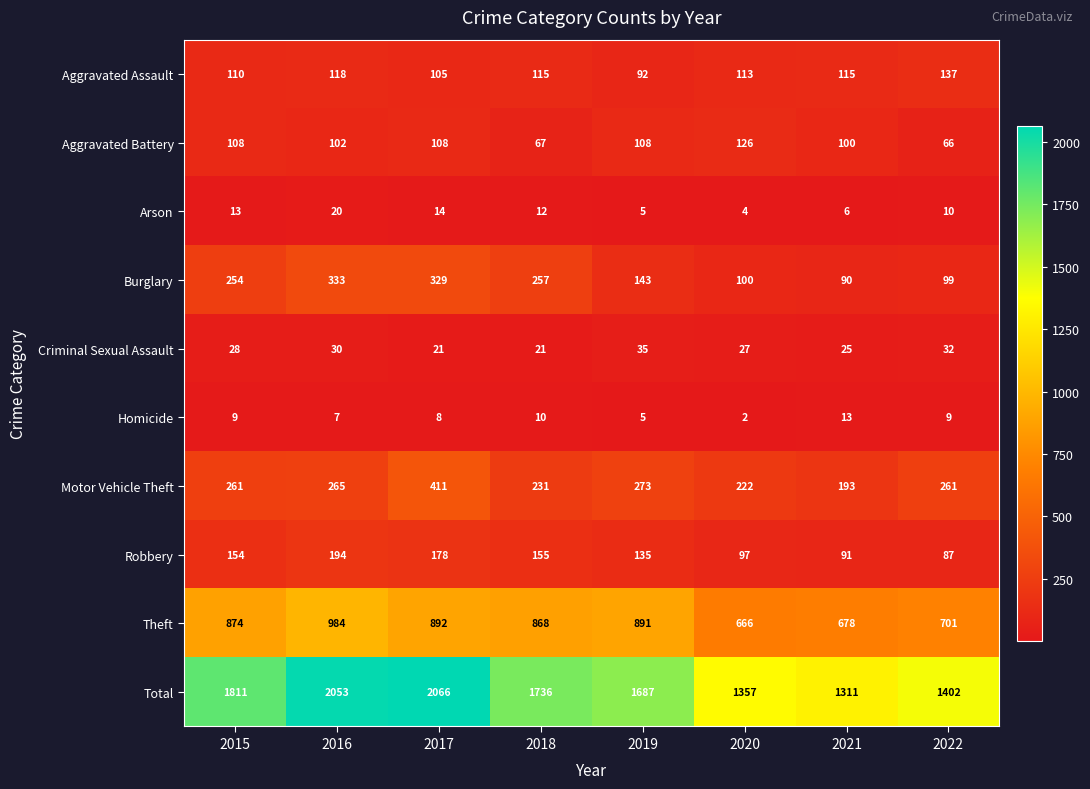

Which series has the largest range (max minus min)?

Total